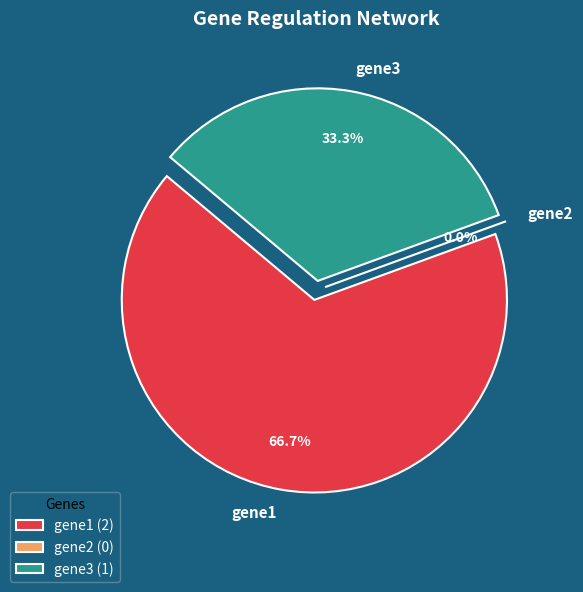

What is the largest slice in the pie chart?

gene1